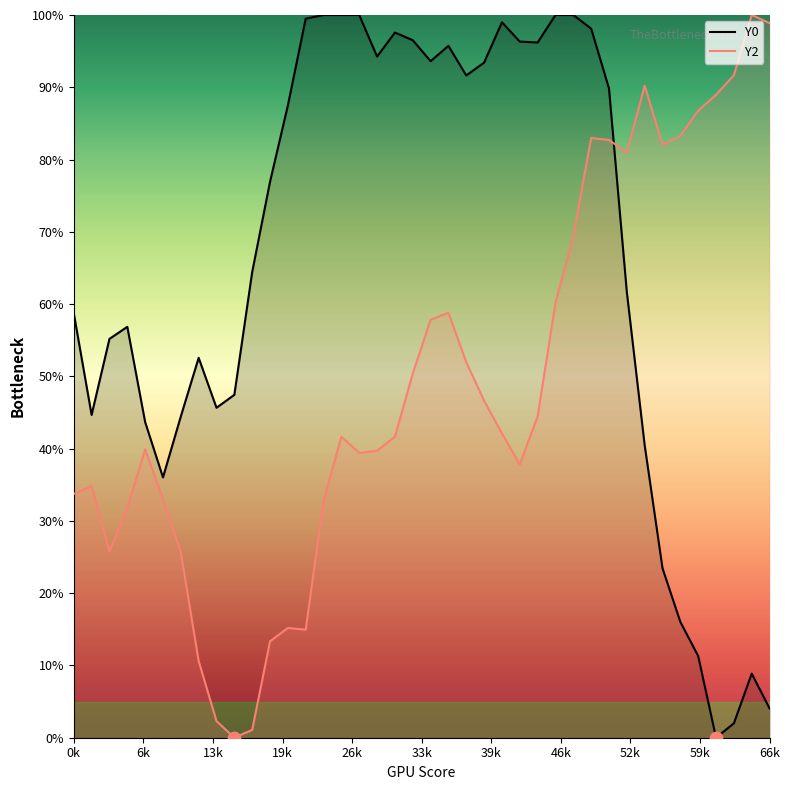

At how many categories does at least one series exceed 27?

40